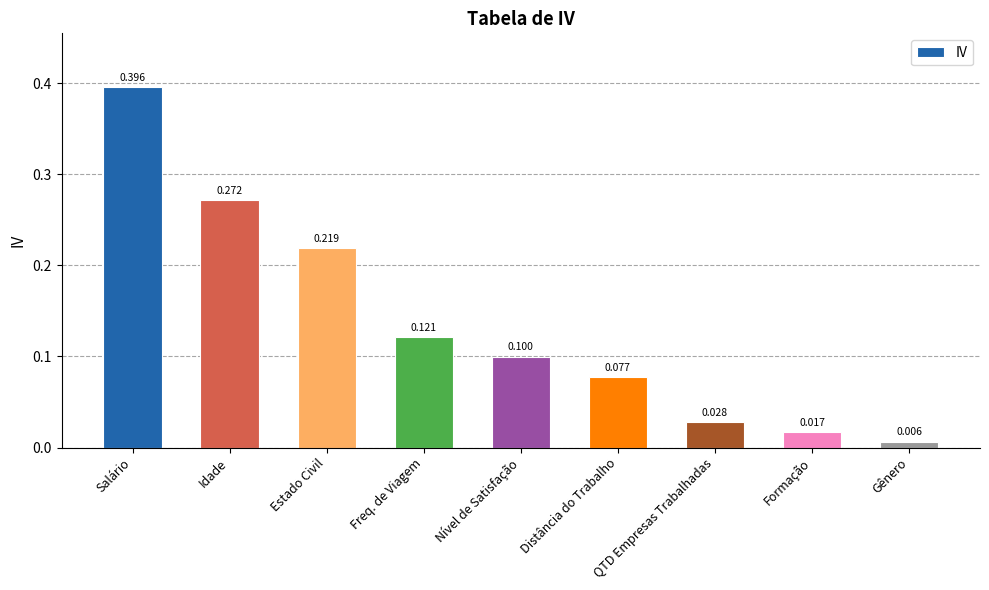

What is the label of the 3rd bar from the left?

Estado Civil